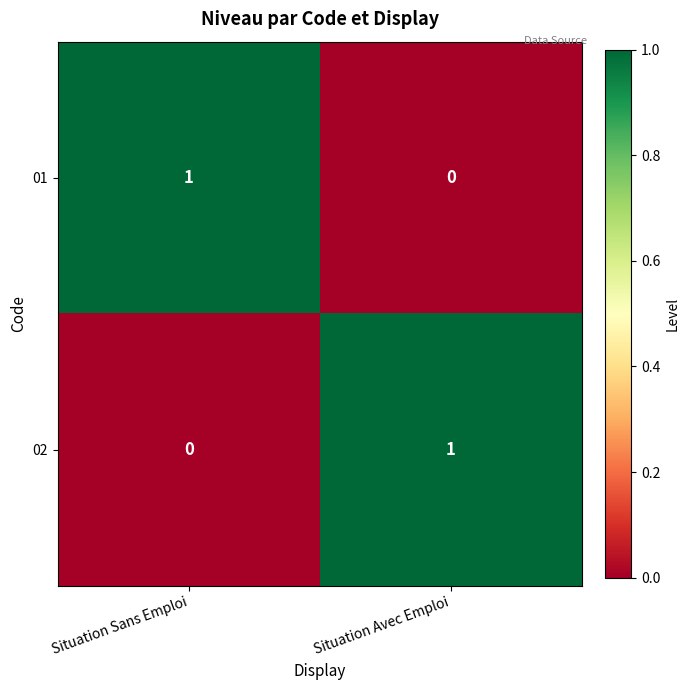

Which category has the lowest value in the 02 series?

Situation Sans Emploi